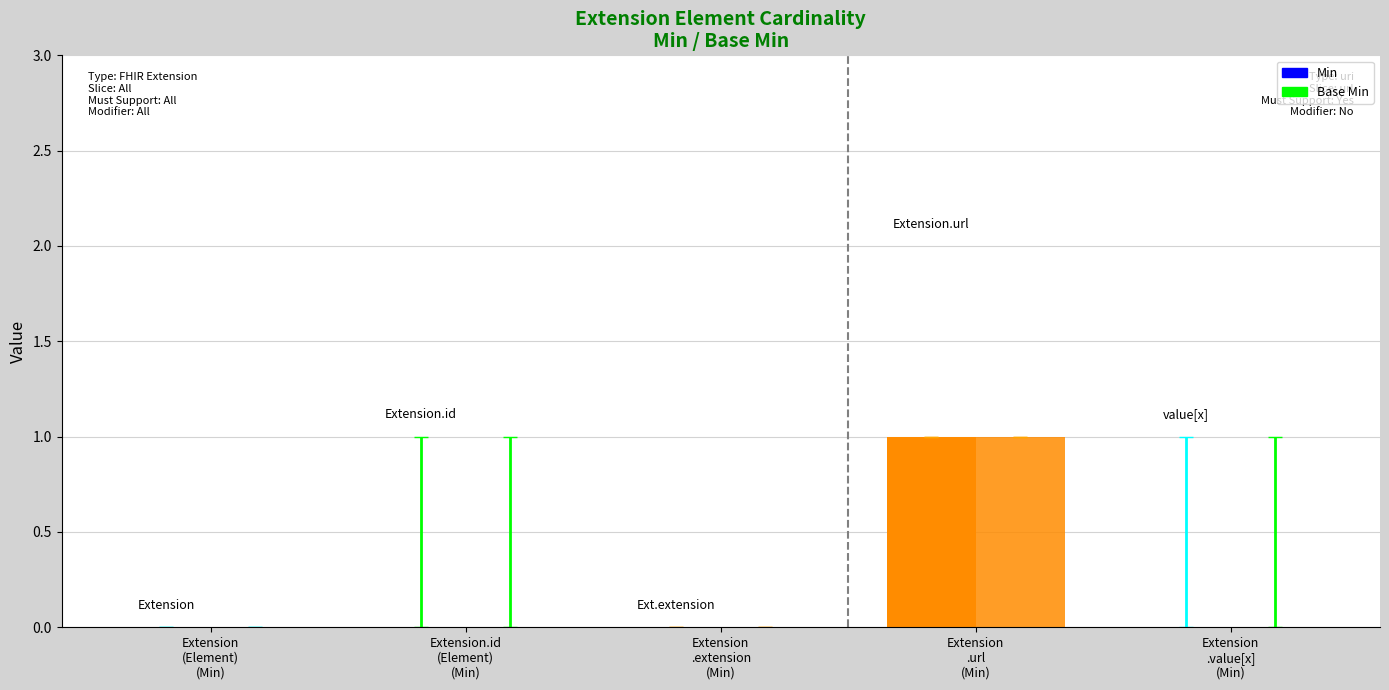

Count the number of data series in this chart.

2